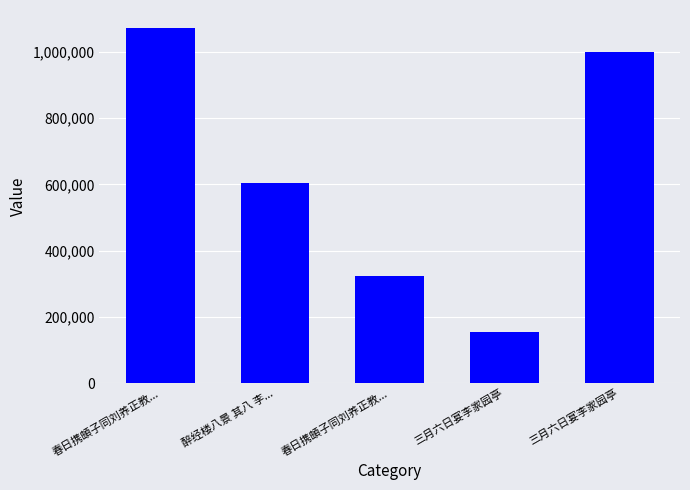

Count the number of categories in the chart.

5